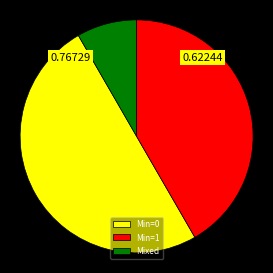

Rank the categories by value from highest to lowest.

Min=0, Min=1, Mixed